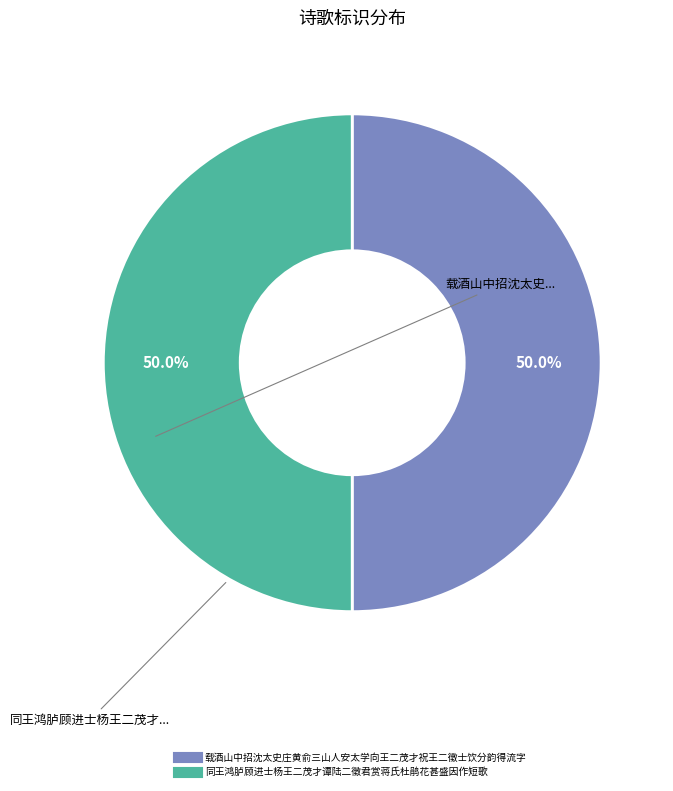

What percentage is NOT represented by 载酒山中招沈太史庄黄俞三山人安太学向王二茂才祝王二徵士饮分韵得流字?

50.0%